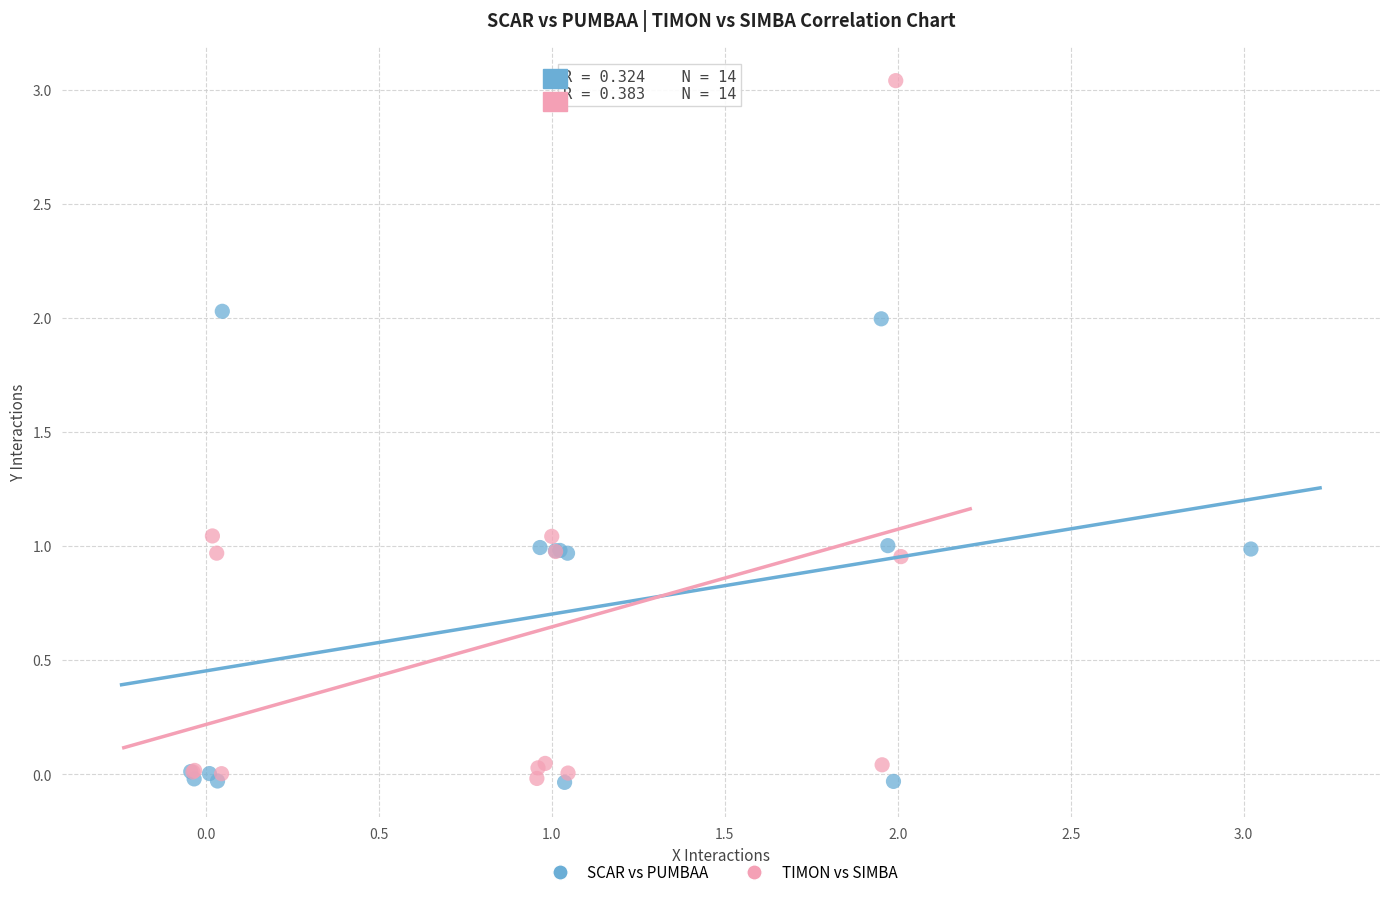

Which series contains the highest Y value?

TIMON vs SIMBA